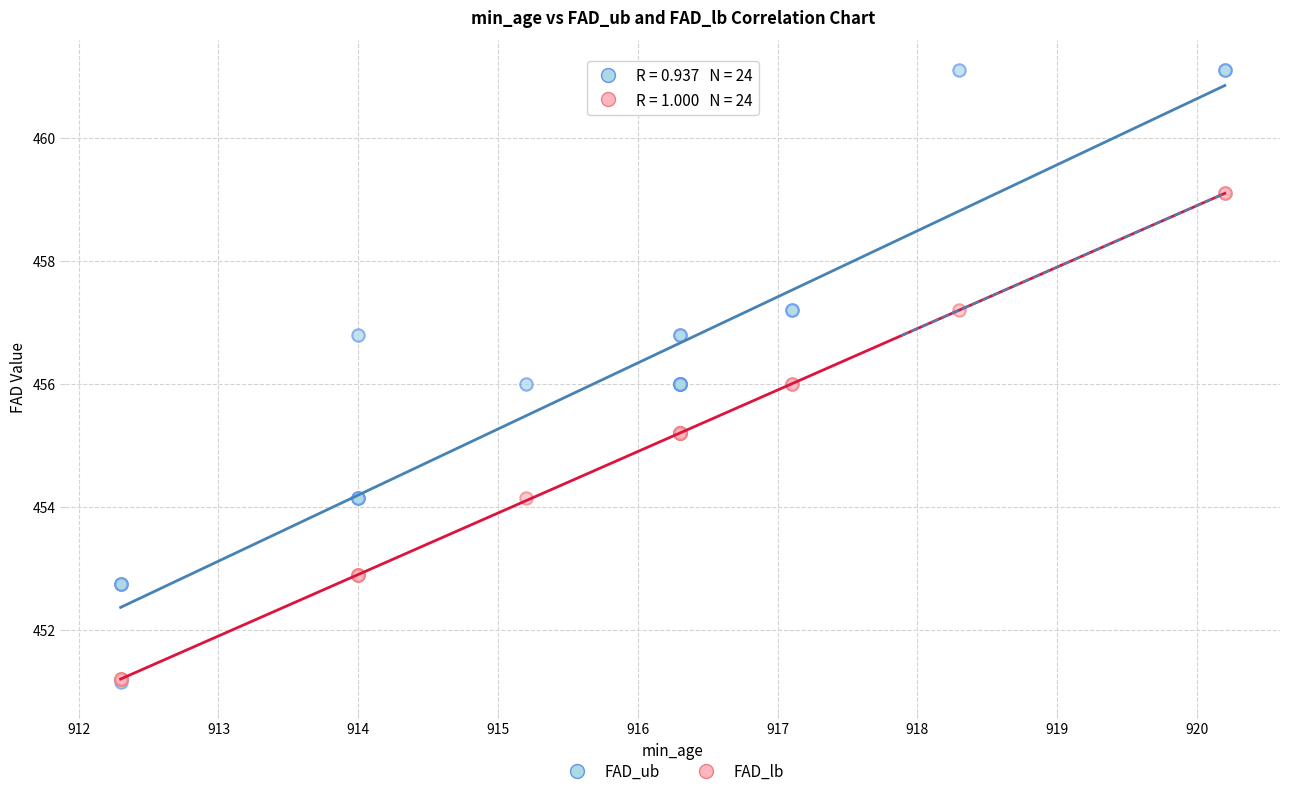

Which series reaches the maximum Y coordinate?

FAD_ub